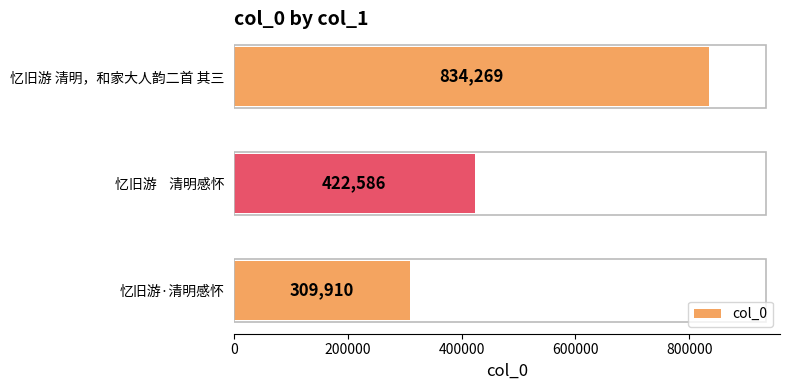

List the labels in order of value, largest first.

忆旧游 清明，和家大人韵二首 其三, 忆旧游    清明感怀, 忆旧游·清明感怀